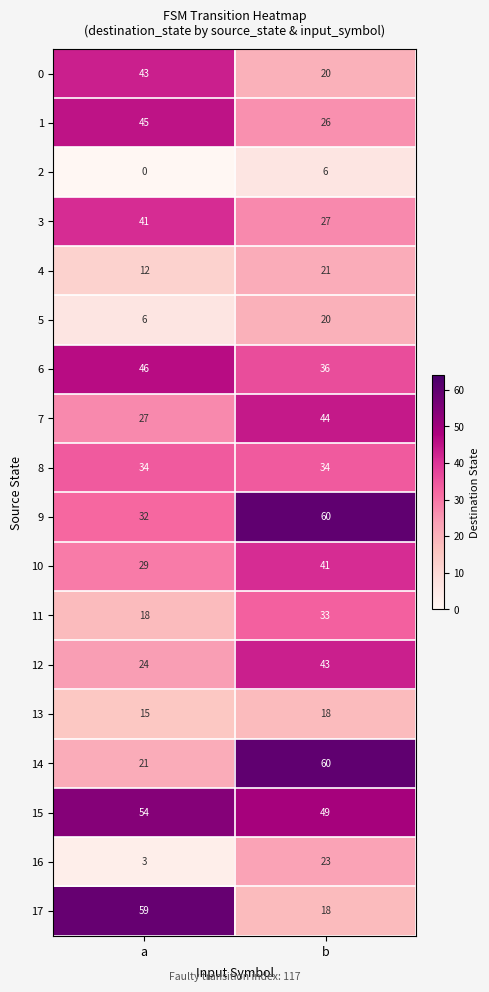

What is the total value across all series at a?

509